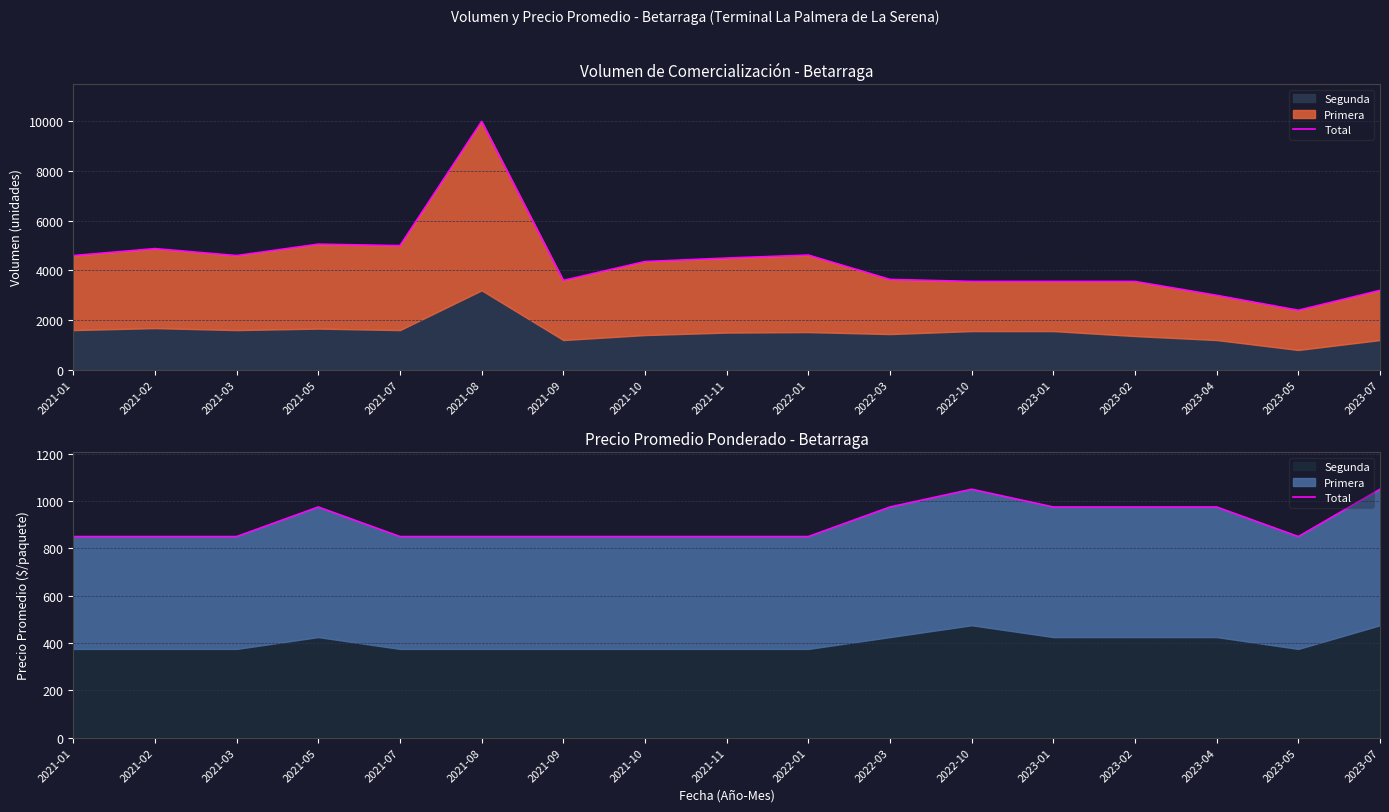

Read the value at 2021-07.

850